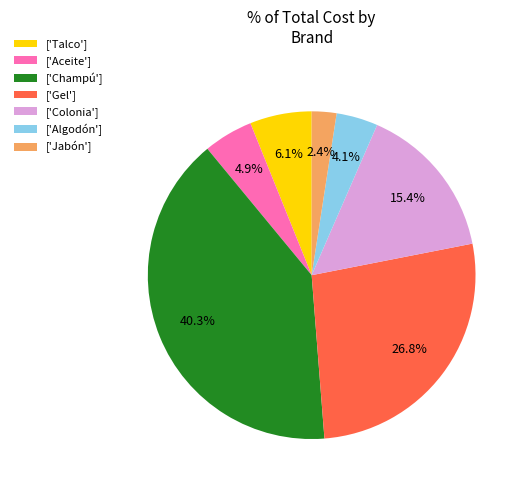

Which slice is the smallest?

['Jabón']